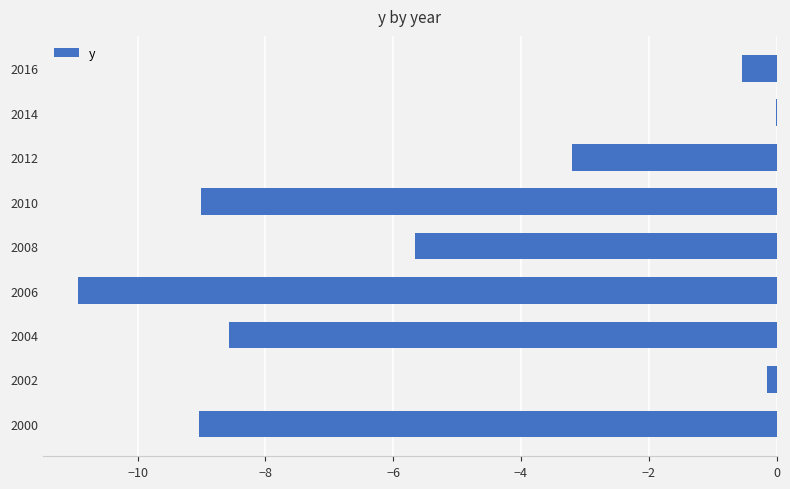

Are the bars horizontal?

Yes